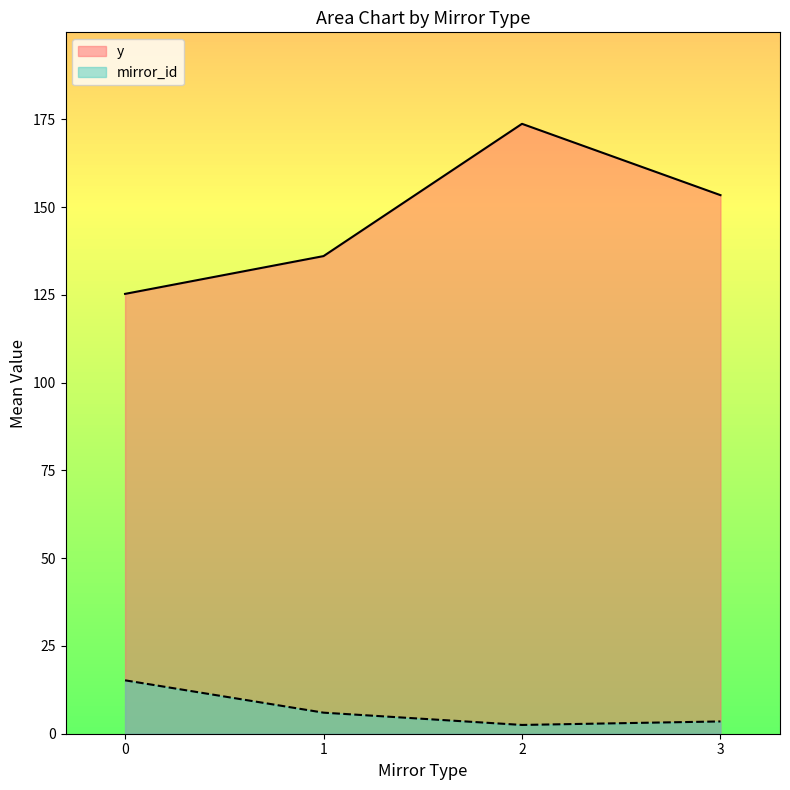

What is the difference between the highest and lowest values at 1?

130.1